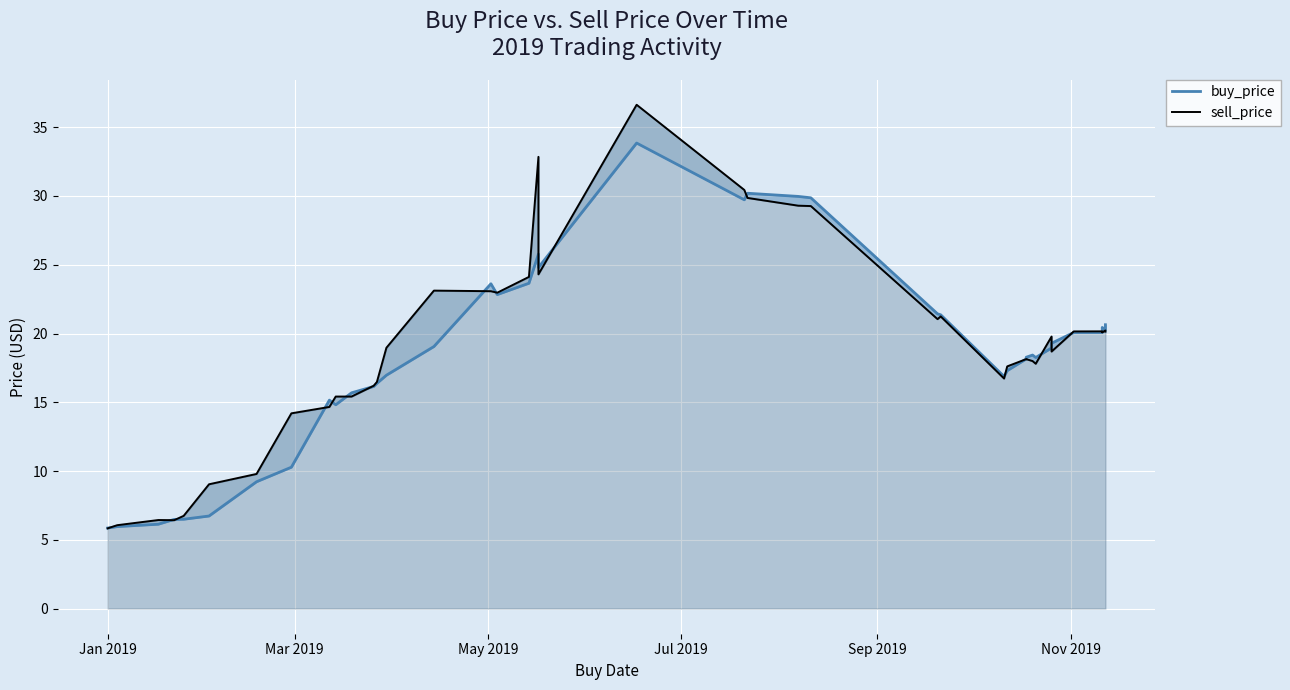

Which series has the widest spread of values?

sell_price